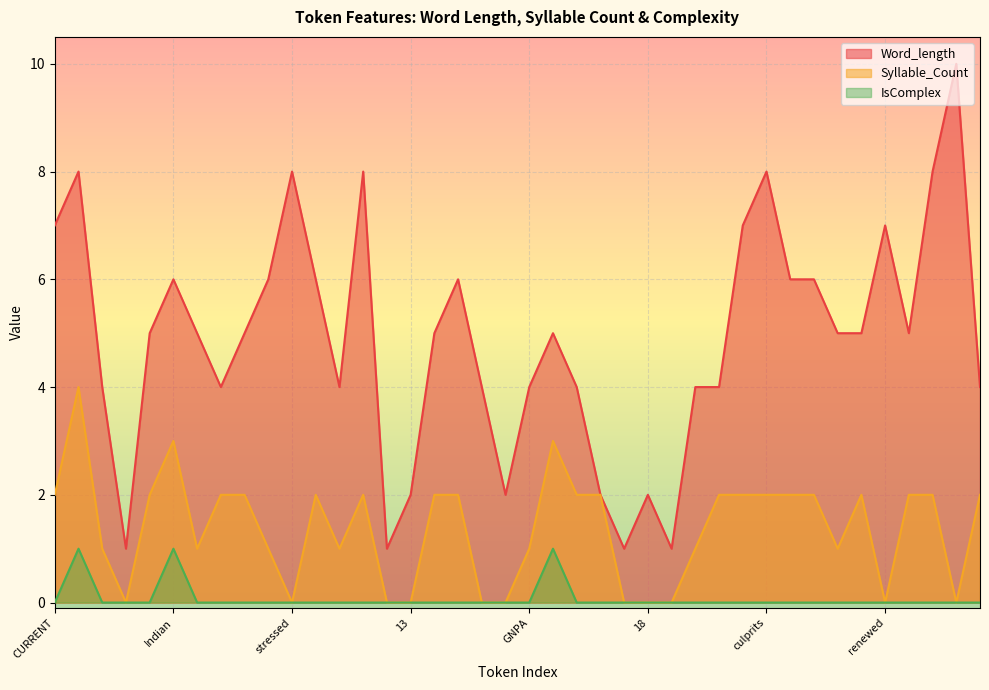

Is it true that Word_length equals 14 at climbing?

False